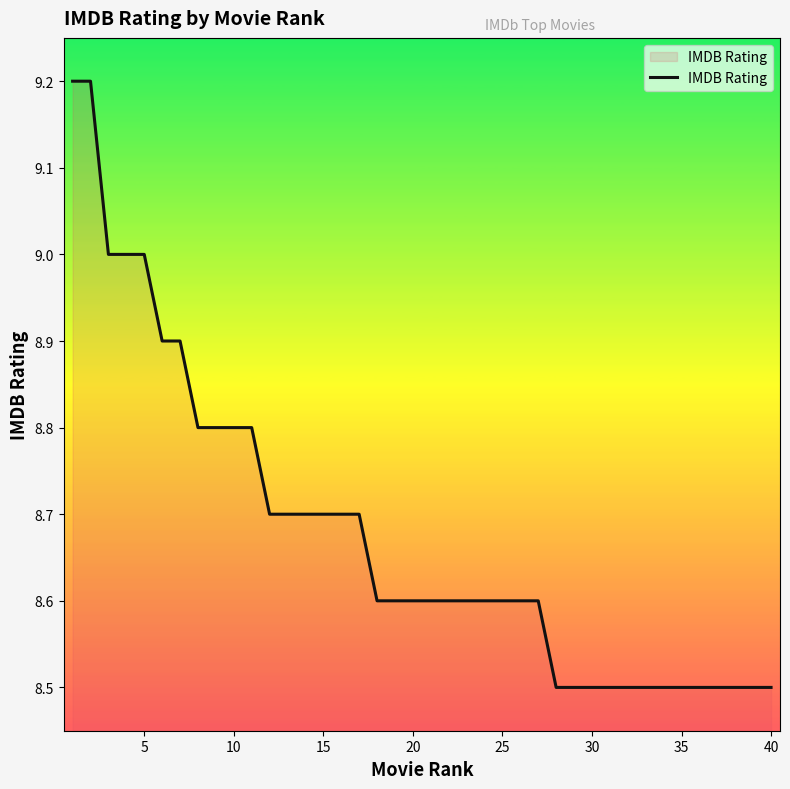

What is the difference between the maximum and minimum values?

0.7